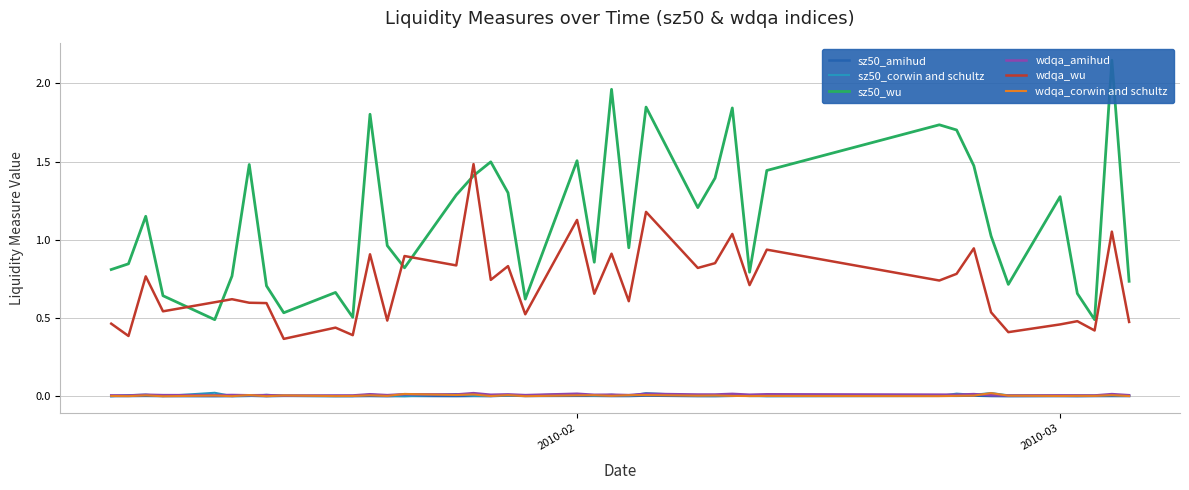

Which series has the largest total across all categories?

sz50_wu